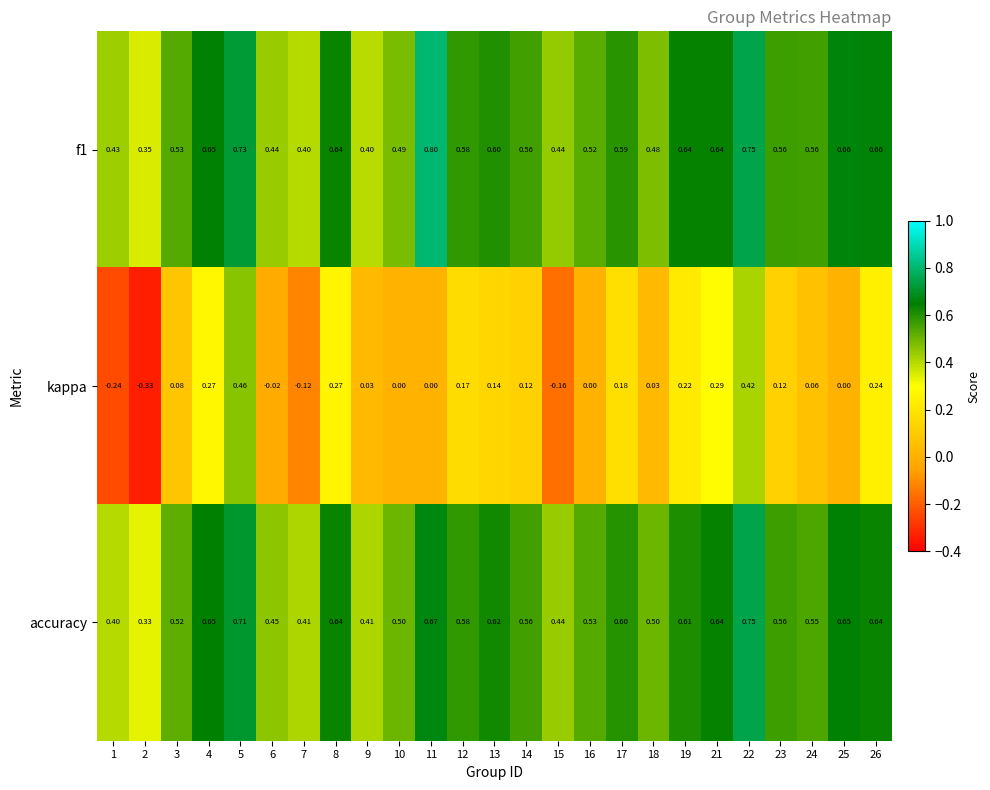

Which series has the largest total across all categories?

f1